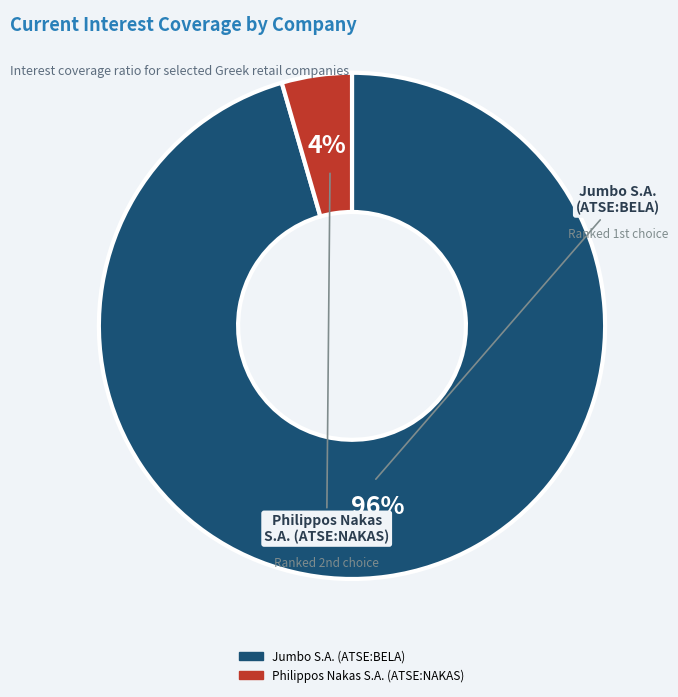

To the nearest percent, what portion does Jumbo S.A. (ATSE:BELA) represent?

96%